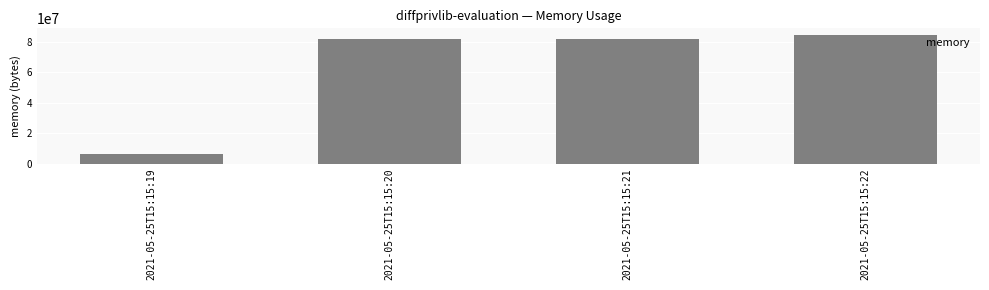

True or false: the data shows 43987304 at 2021-05-25T15:15:21.

False